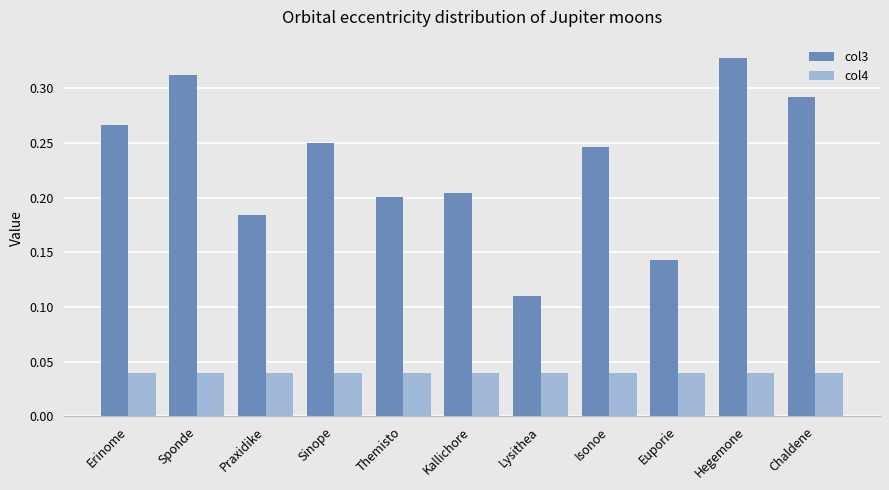

At which category is the sum across all series the highest?

Hegemone